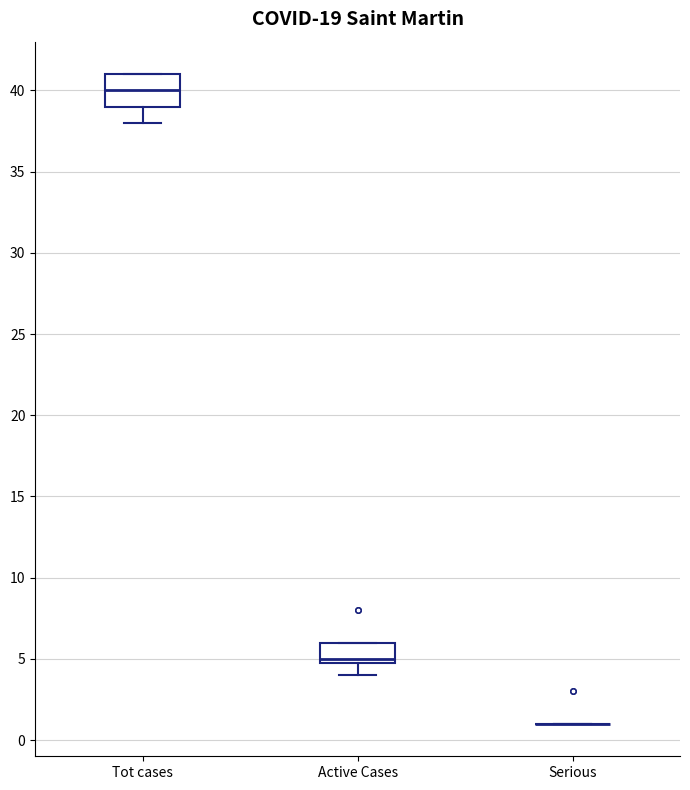

Reading left to right, read every box against the y-axis: the position of its median line, the range the box covers, and the ends of its whiskers. The values are not printed on the chart, so give them approximately, as read against the axis.

Tot cases: median 40, box 39 to 41, whiskers 38 to 41
Active Cases: median 5 (just above the box's lower edge), box 5 to 6, whiskers 4 to 6
Serious: box collapsed to a line at 1, whiskers 1 to 1